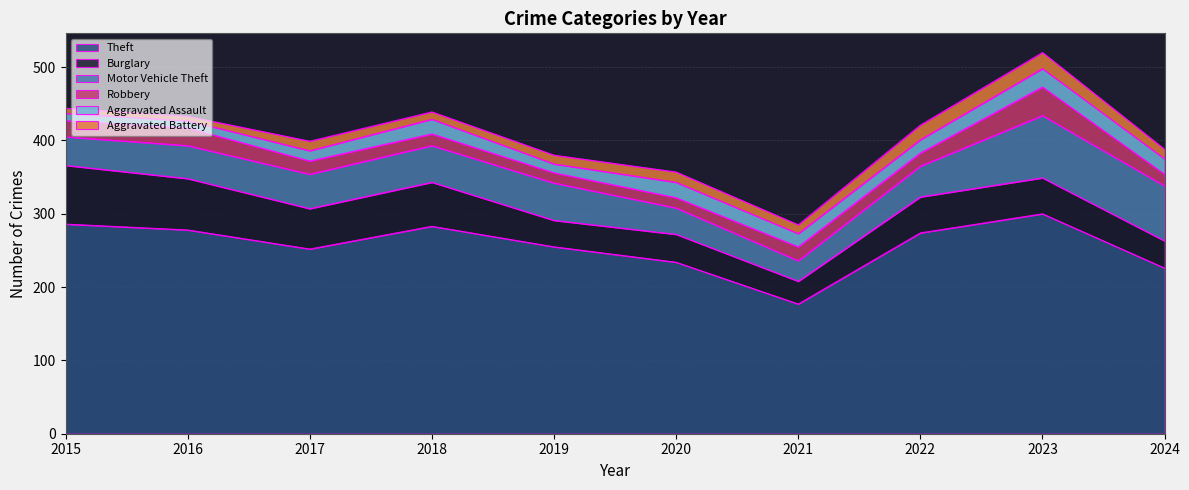

True or false: Robbery has more than 1 points higher than both neighbors.

True